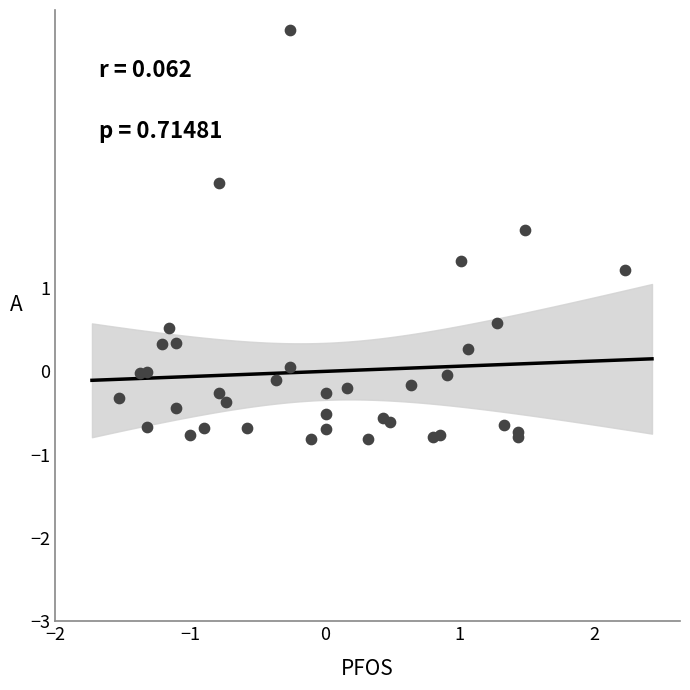

What Y value in the scatter plot is closest to 1?

1.2